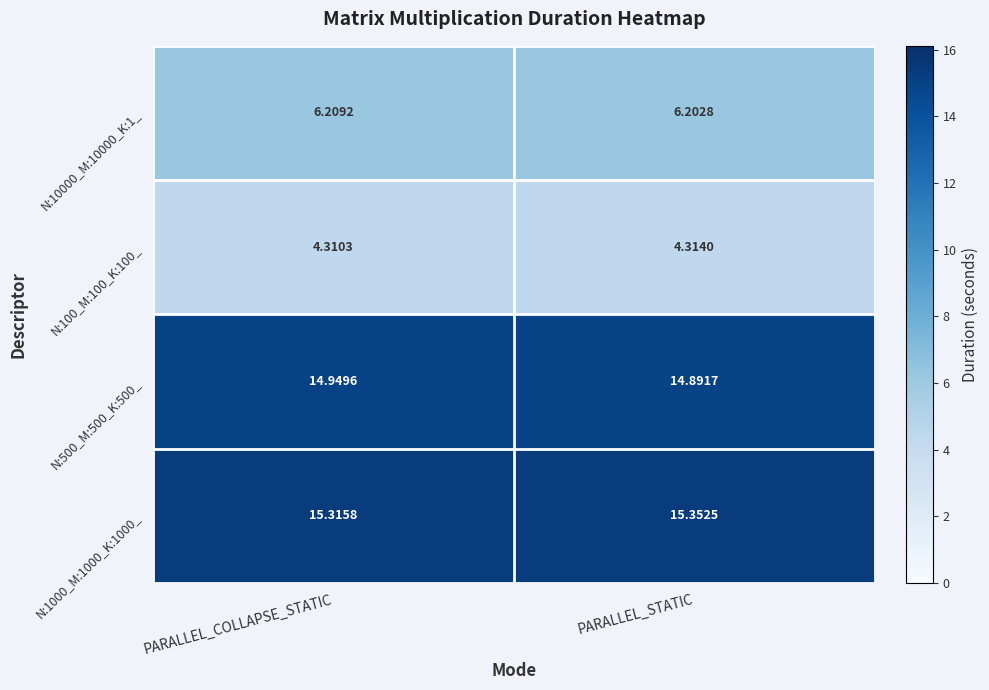

Where is N:500_M:500_K:500_ nearest to the value 14?

PARALLEL_STATIC